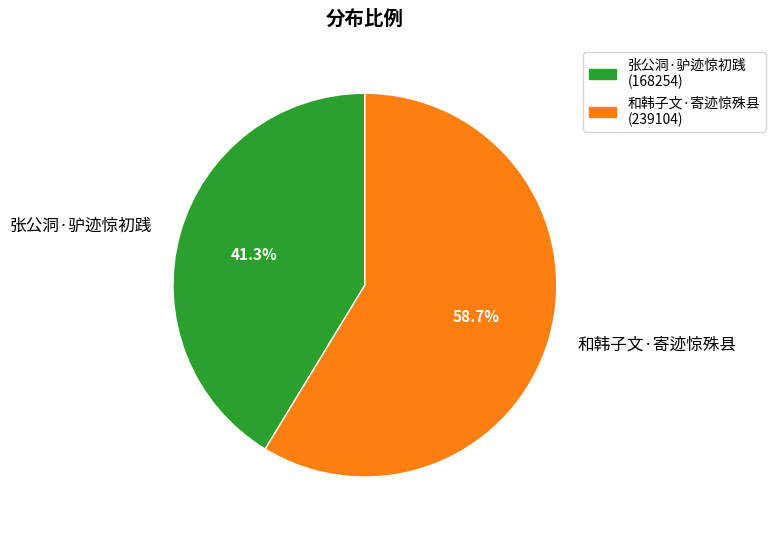

Do 和韩子文·寄迹惊殊县 and 张公洞·驴迹惊初践 together represent more than half of the pie?

Yes